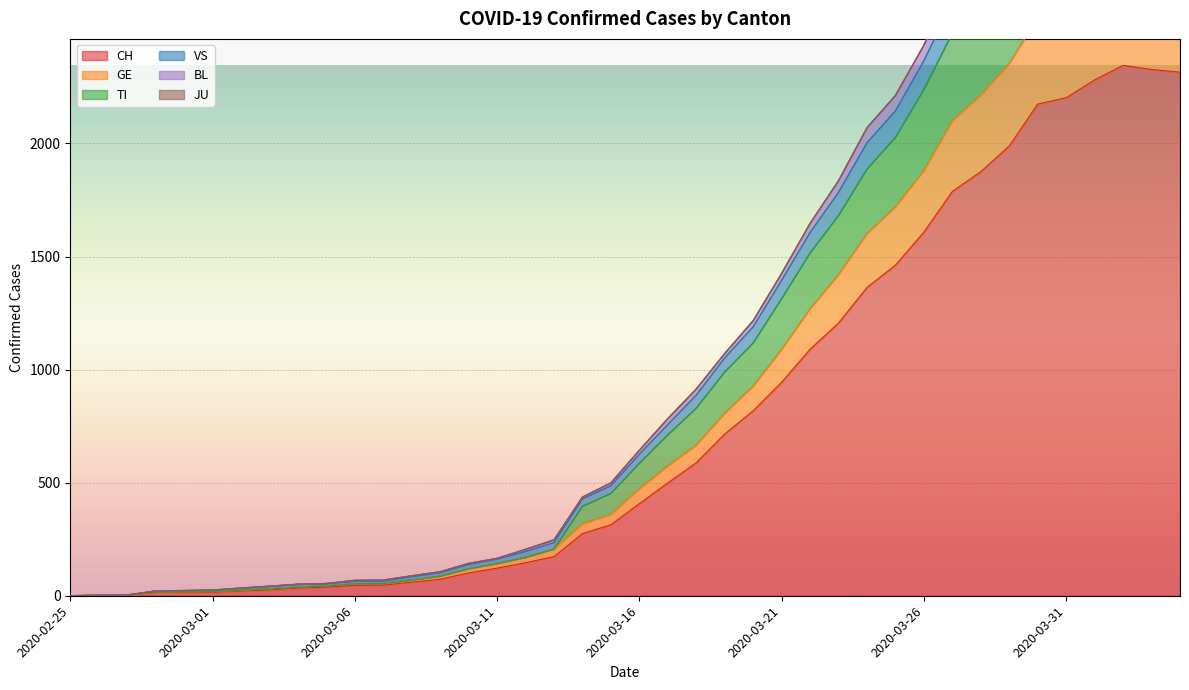

What position from the left is 2020-04-03?

39